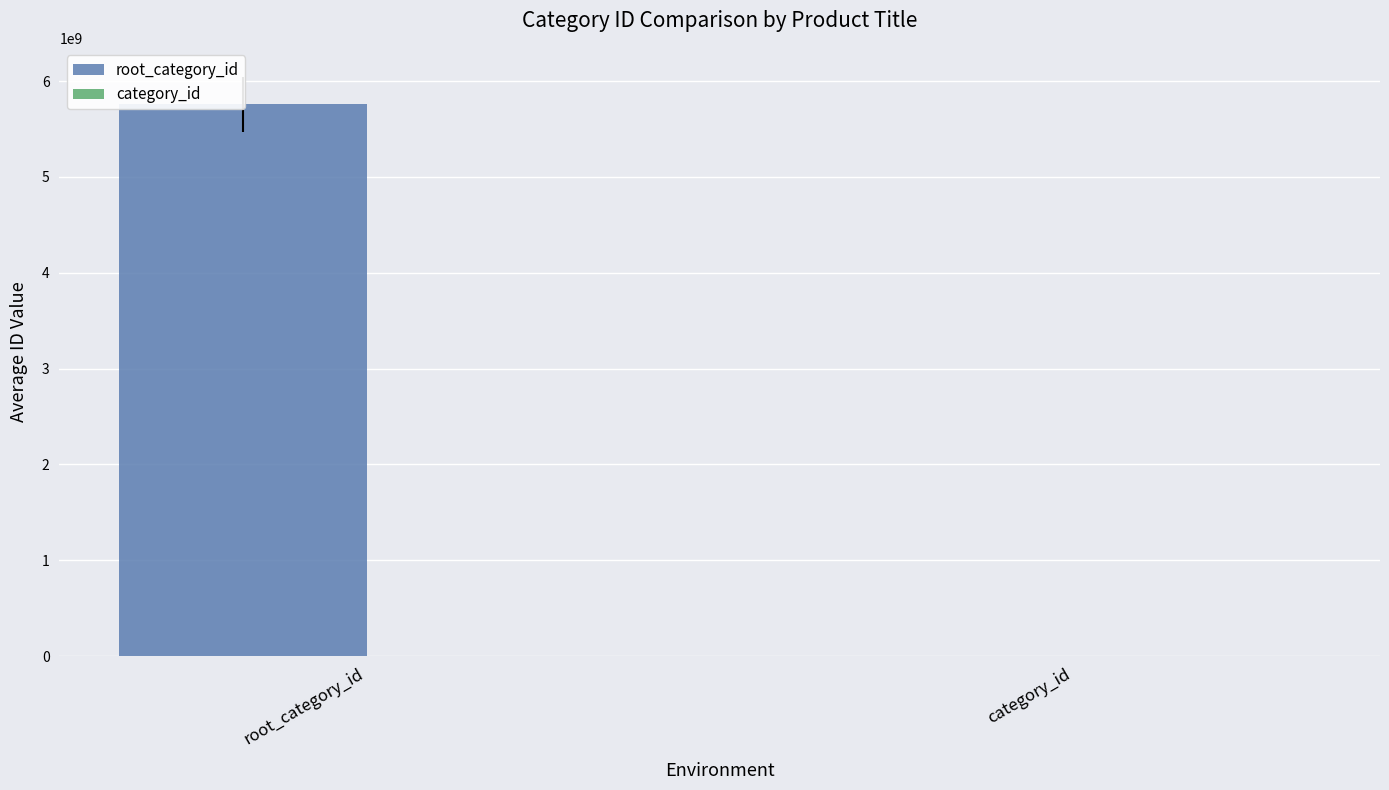

The category_id series shows 0 at category_id. True or false?

True